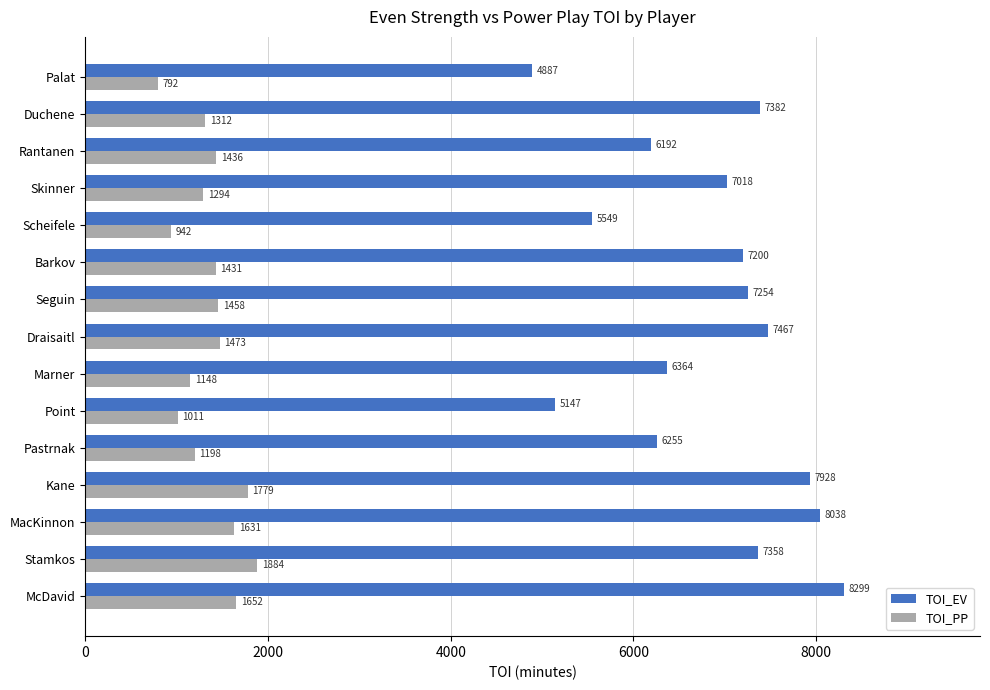

At how many categories does at least one series exceed 4814?

15